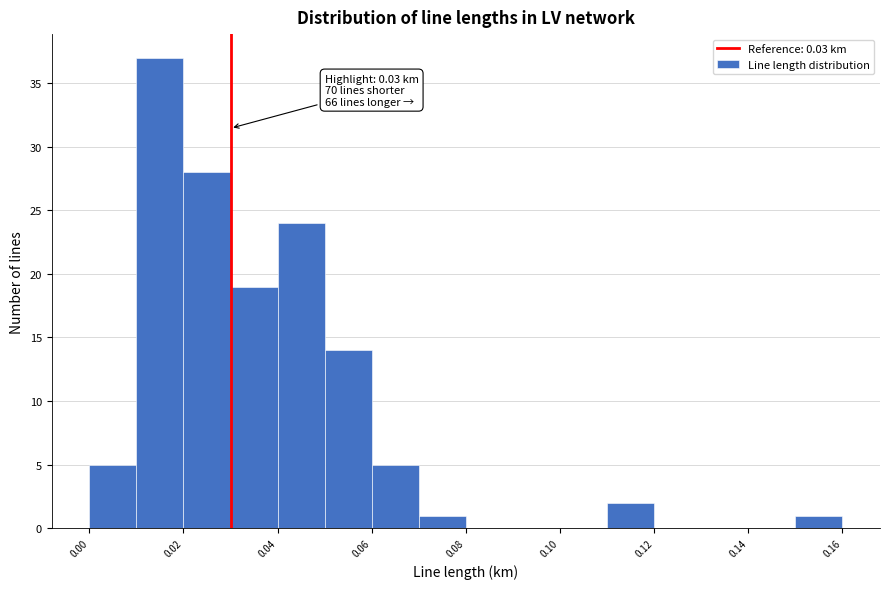

Over which range of the x-axis is the bar tallest?

0.01 to 0.02